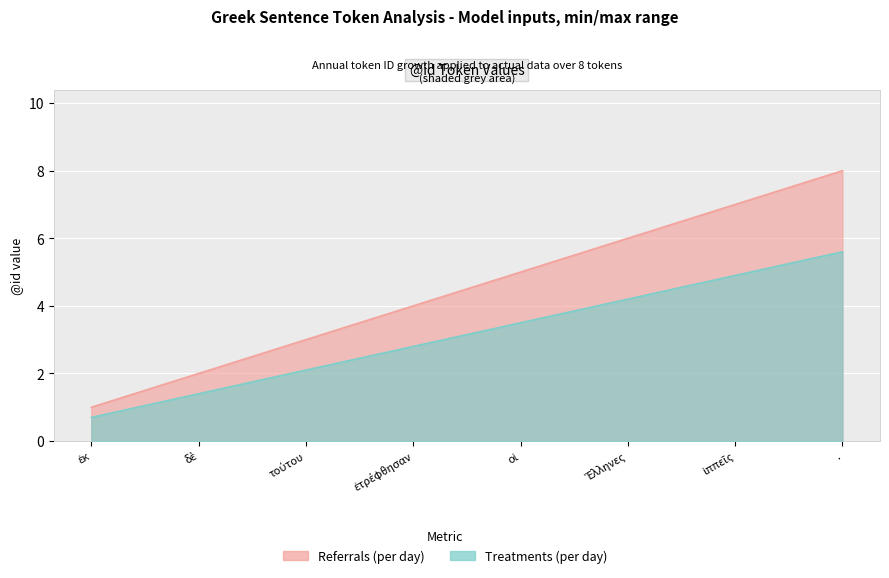

Which series has the widest spread of values?

Referrals (per day)